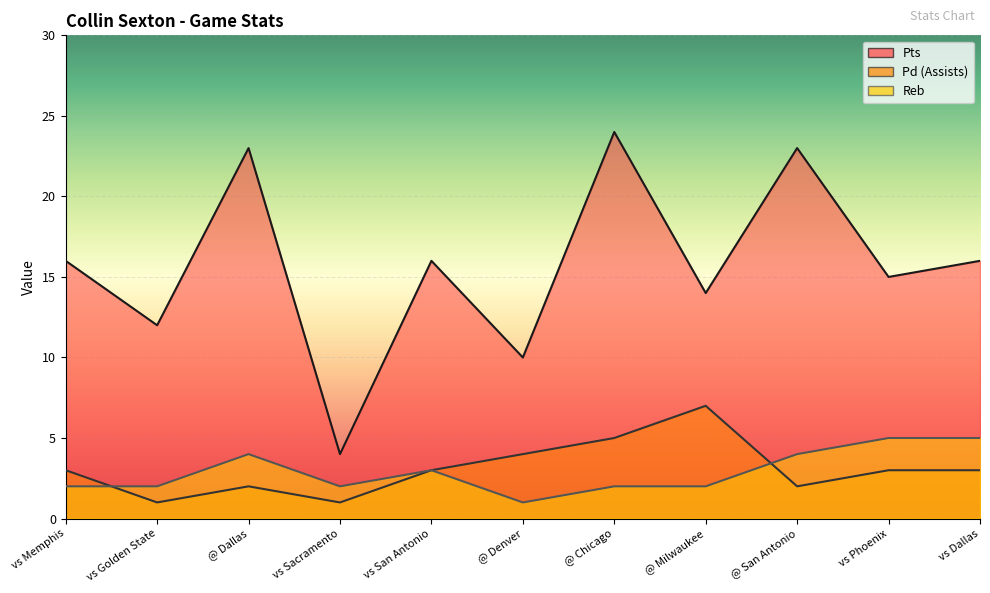

What is the difference between the maximum and minimum values in the Pd series?

6